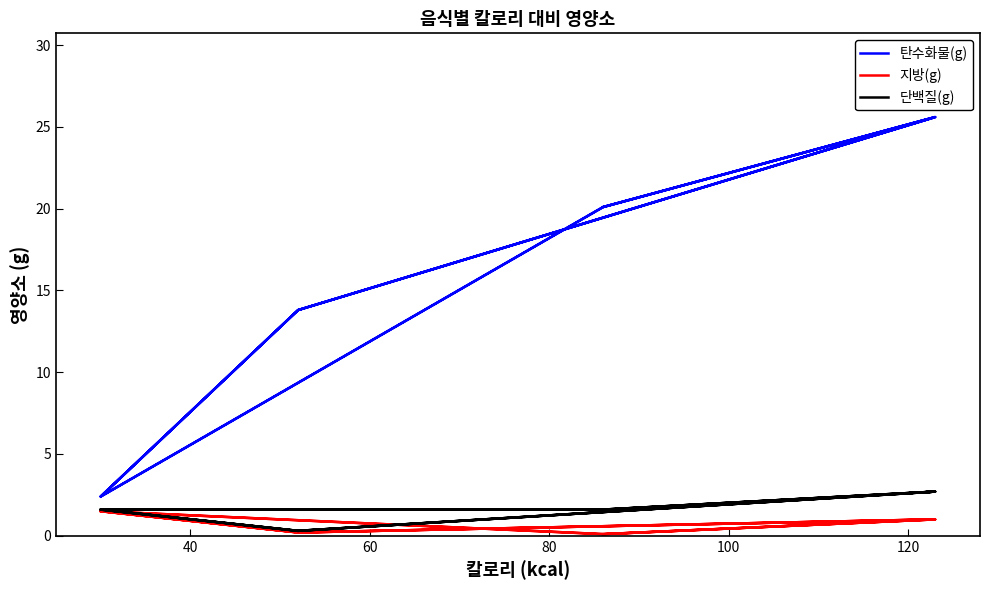

How many lines are shown in the chart?

3